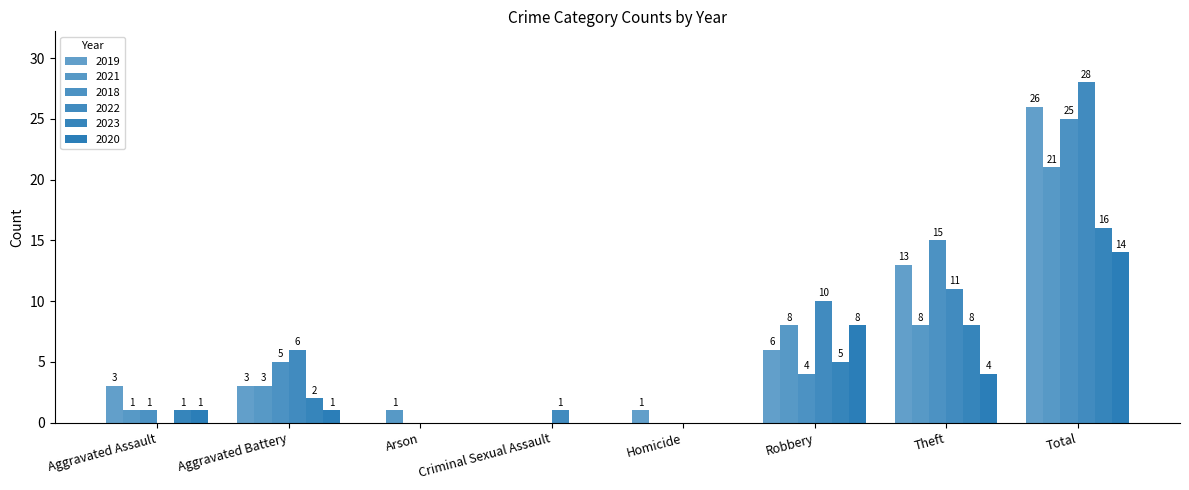

Count the number of data series in this chart.

6